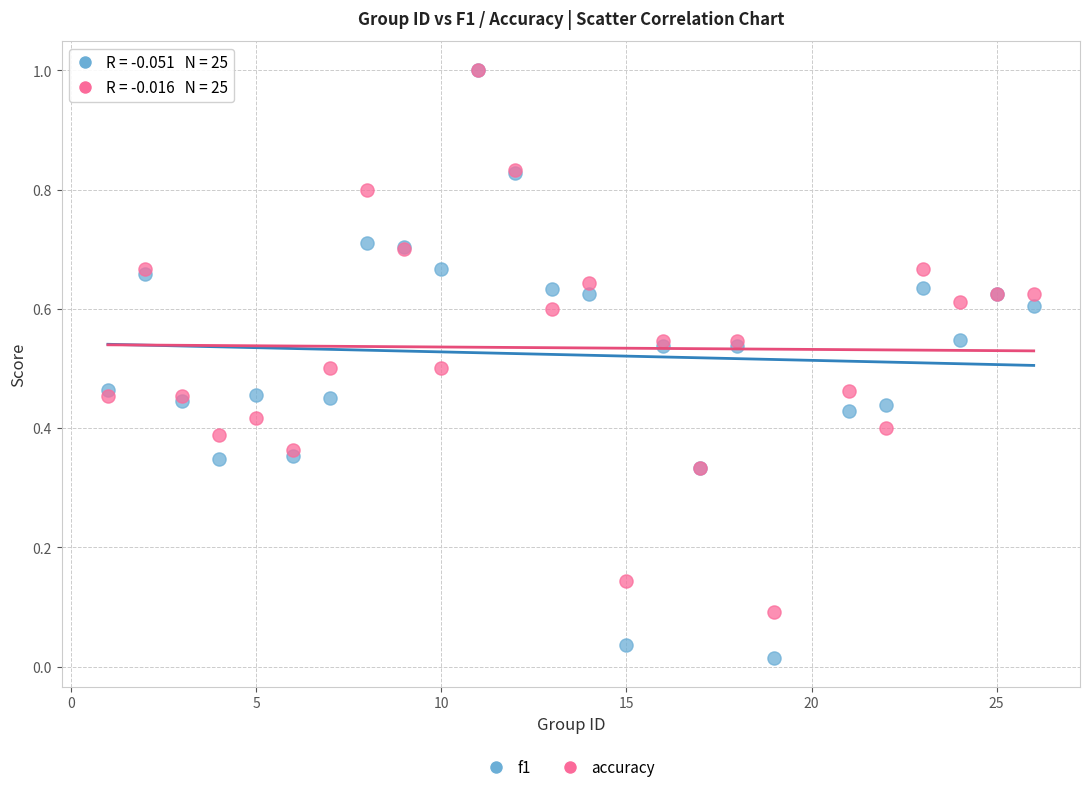

What are all the series names shown in the legend?

f1, accuracy